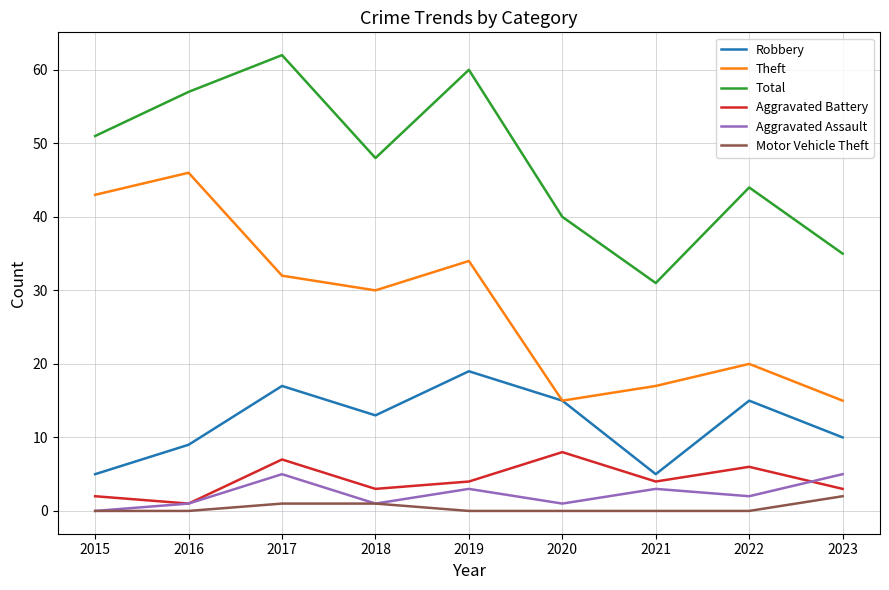

What are all the series names shown in the legend?

Robbery, Theft, Total, Aggravated Battery, Aggravated Assault, Motor Vehicle Theft